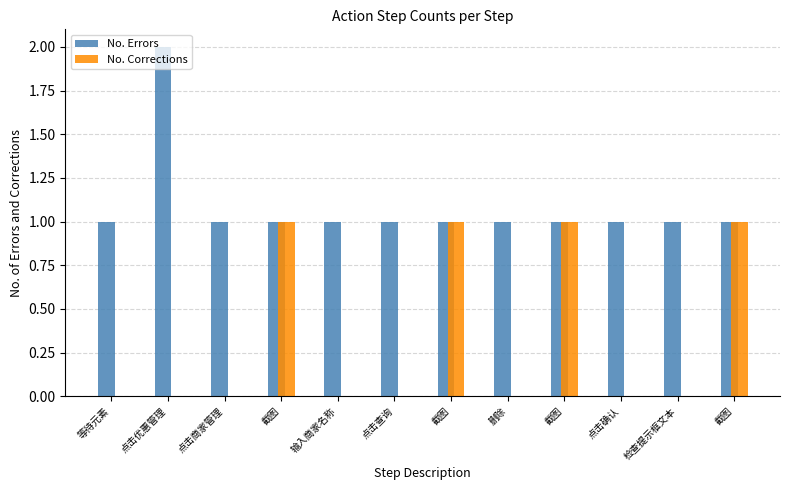

How many groups of bars are there?

12